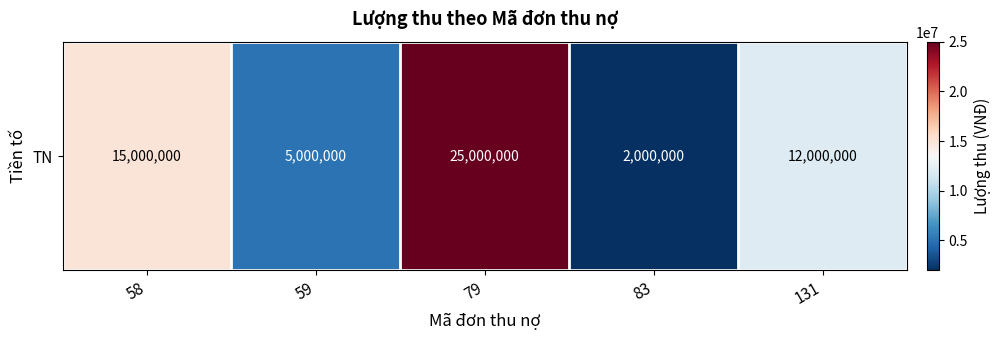

Where is the data nearest to the value 13500000?

58